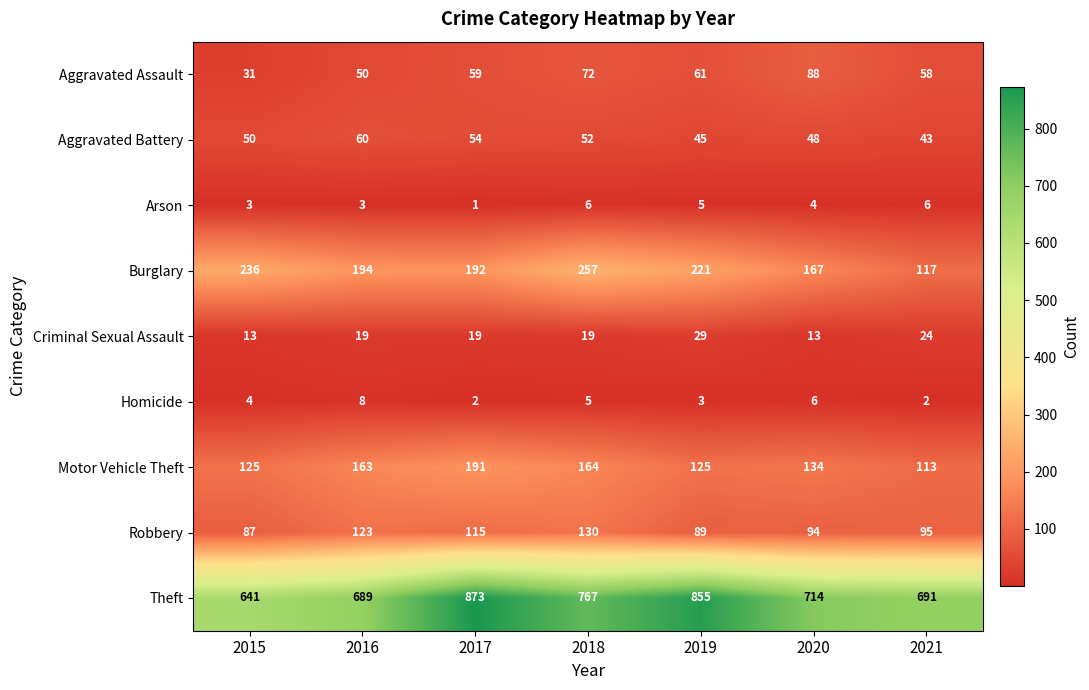

Which label corresponds to the smallest value in the chart?

2017